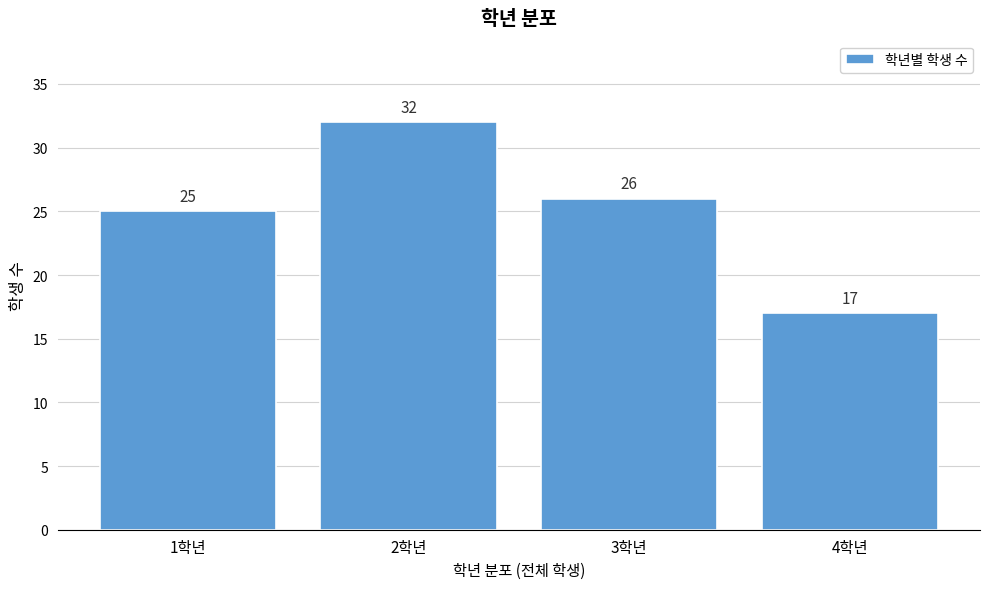

Reading left to right, extract all data points from this chart.

1학년=25	2학년=32	3학년=26	4학년=17